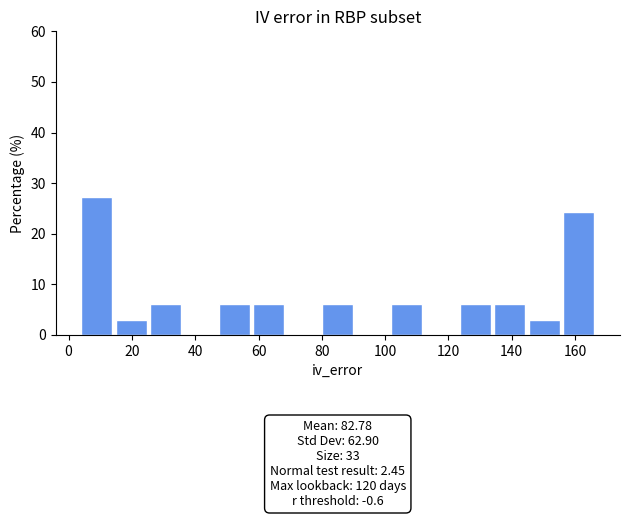

Over which range of the x-axis is the bar tallest?

4 to 14